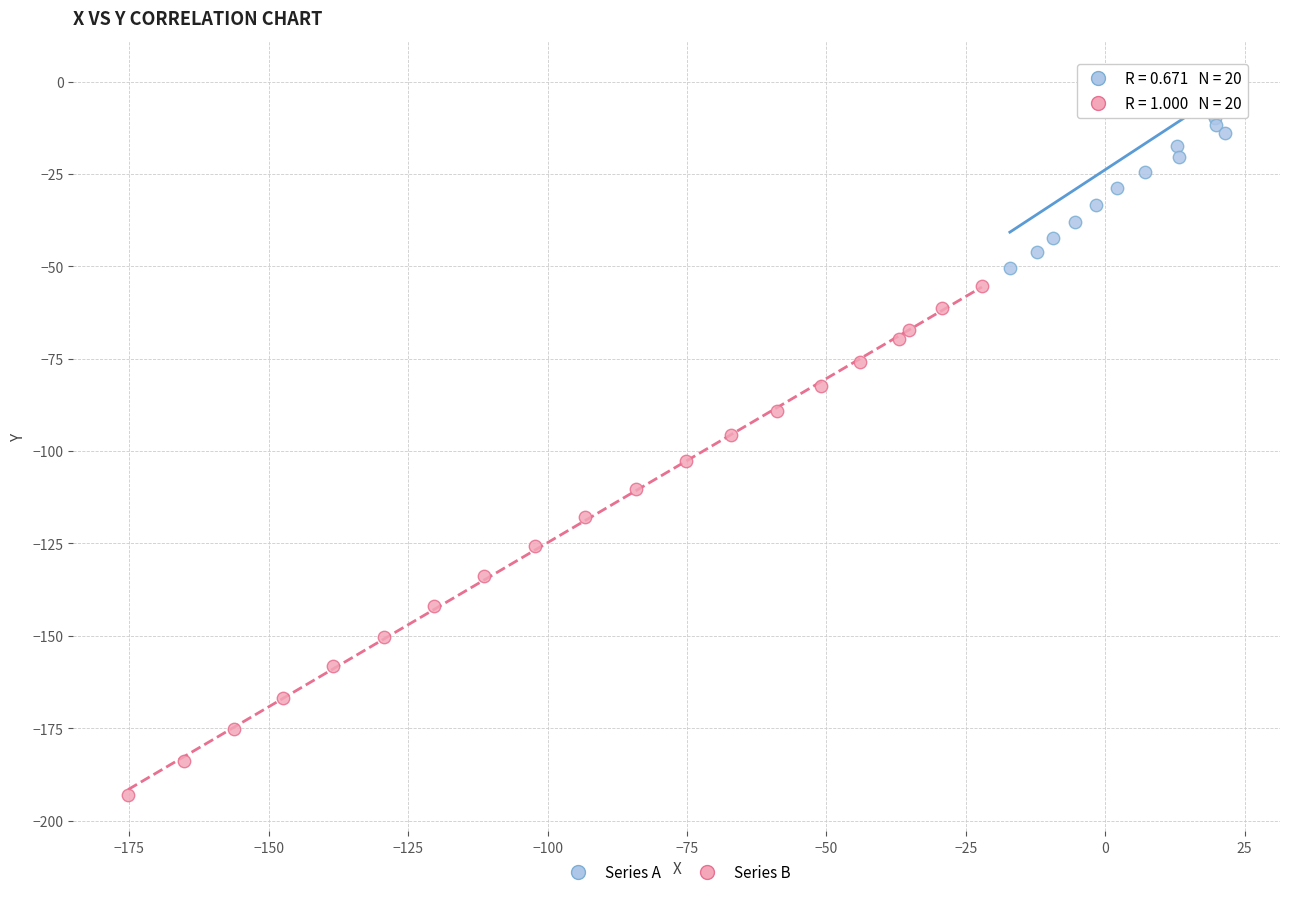

Which series contains the highest Y value?

Series A